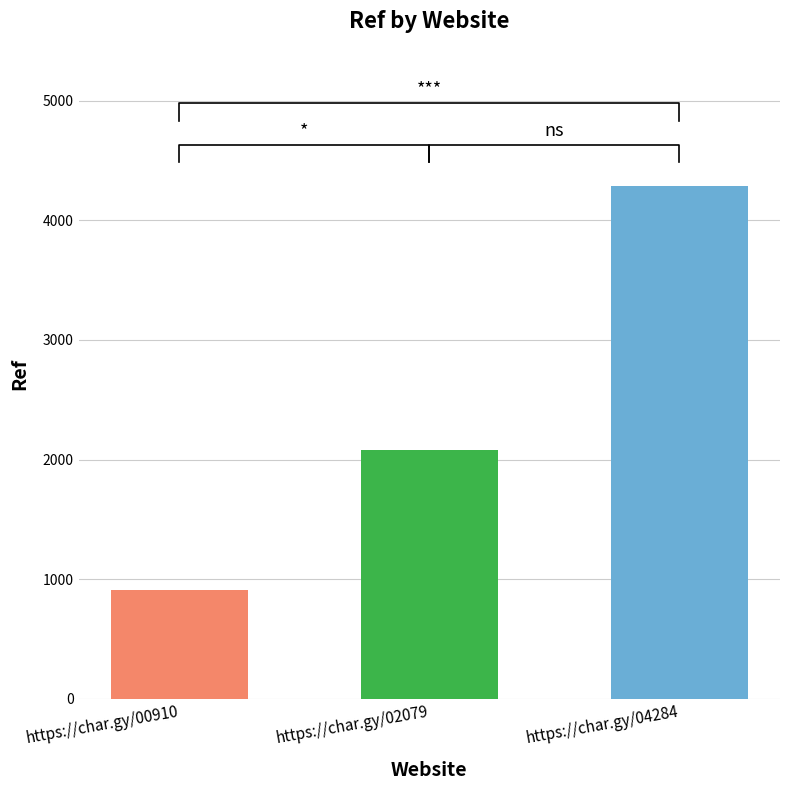

What is the sum of the values at https://char.gy/00910 and https://char.gy/04284?

5194